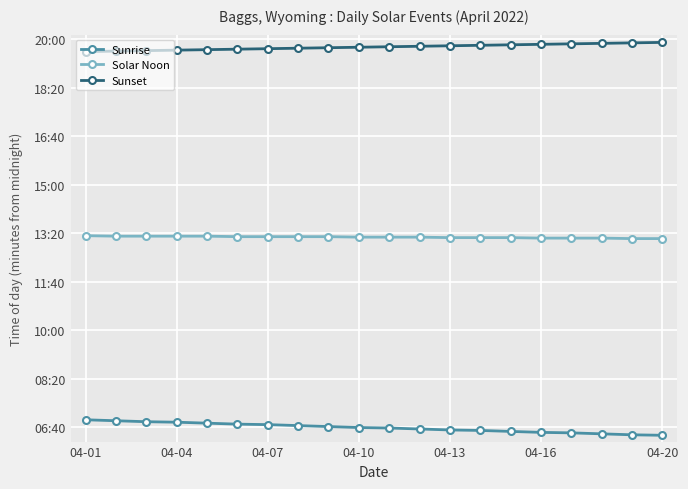

What are all the series names shown in the legend?

Sunrise, Solar Noon, Sunset